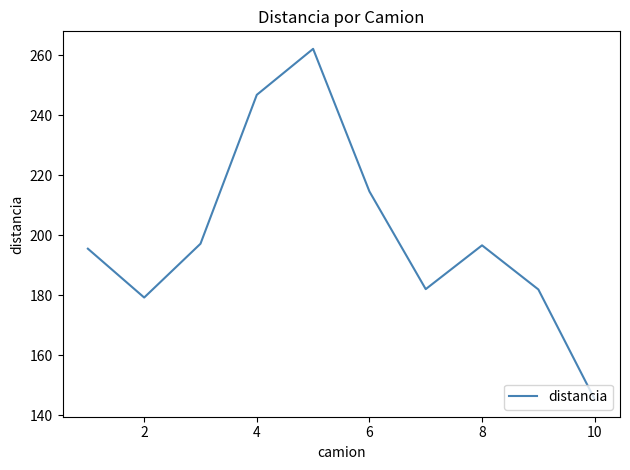

What is the minimum value shown in the chart?

145.3